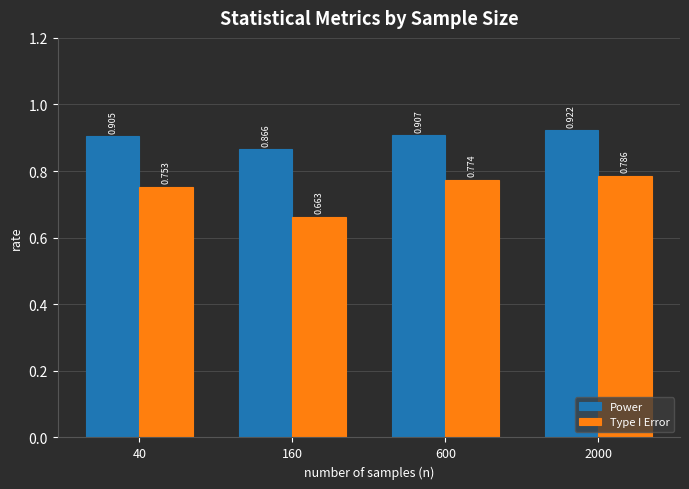

What are all the series names shown in the legend?

Power, Type I Error